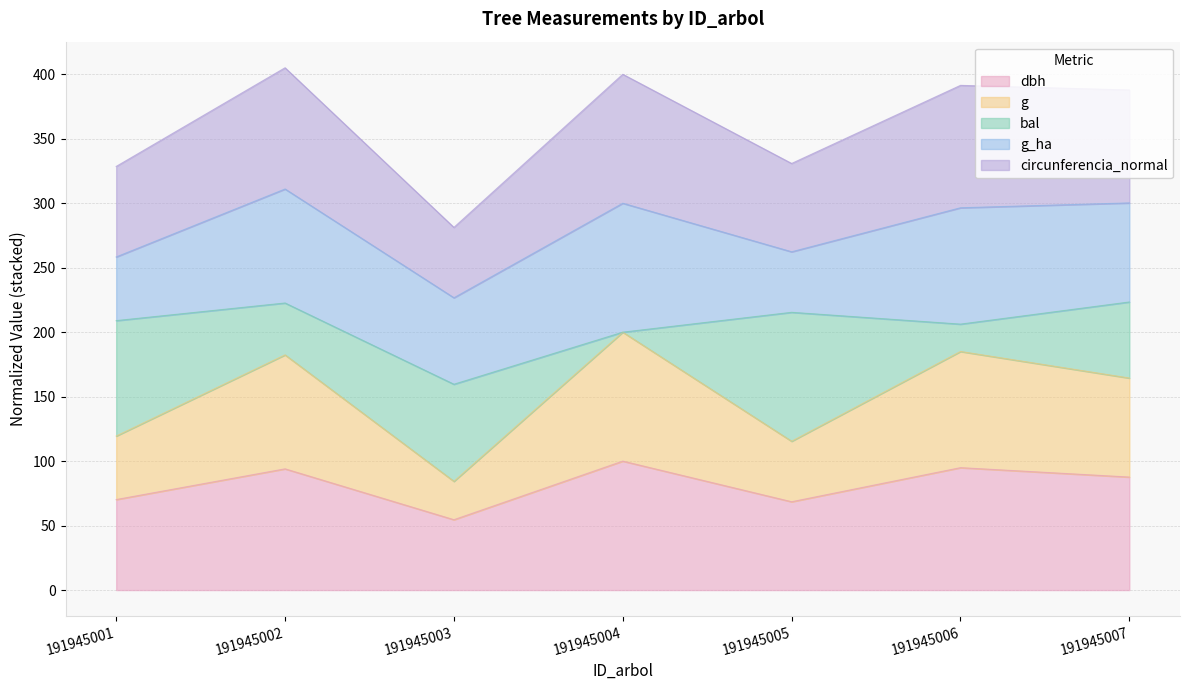

How many lines are shown in the chart?

5